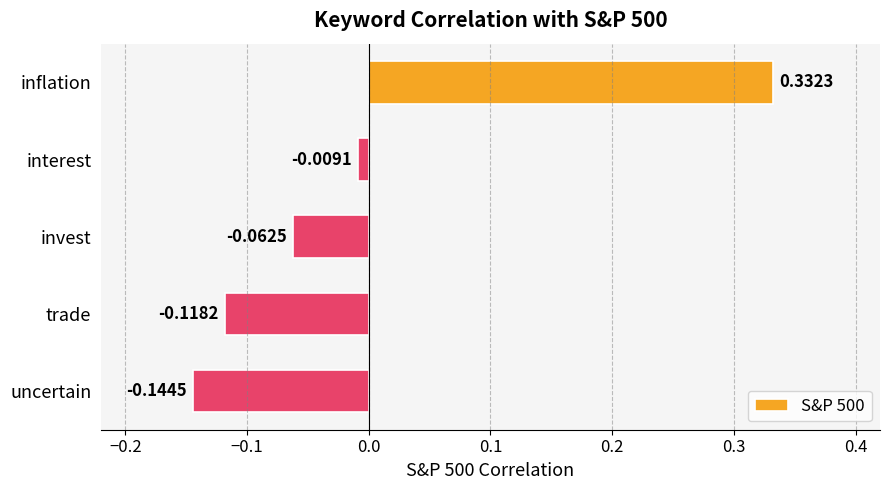

Which label corresponds to the largest value in the chart?

inflation